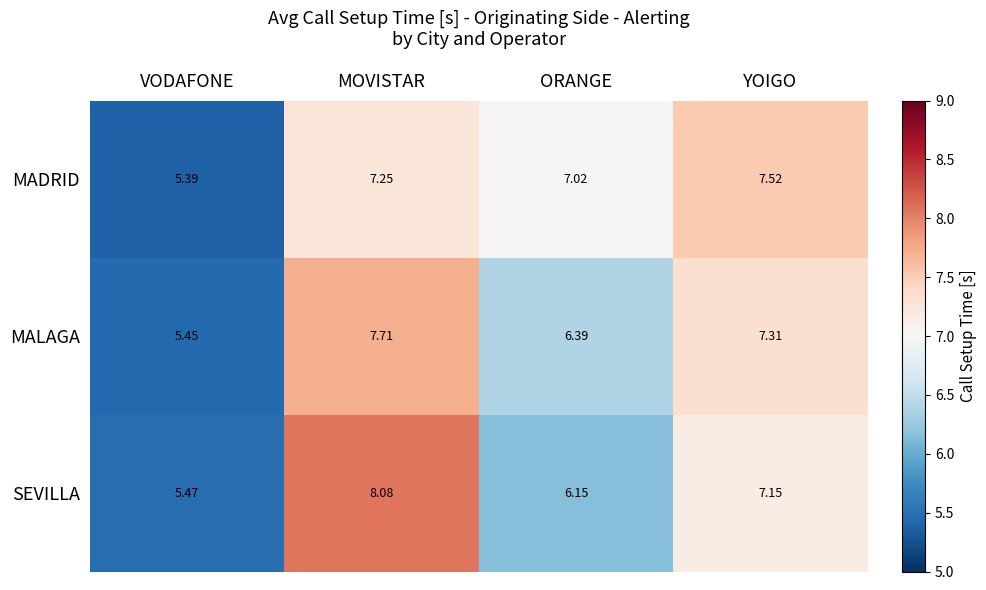

At which label does MALAGA reach its minimum?

VODAFONE